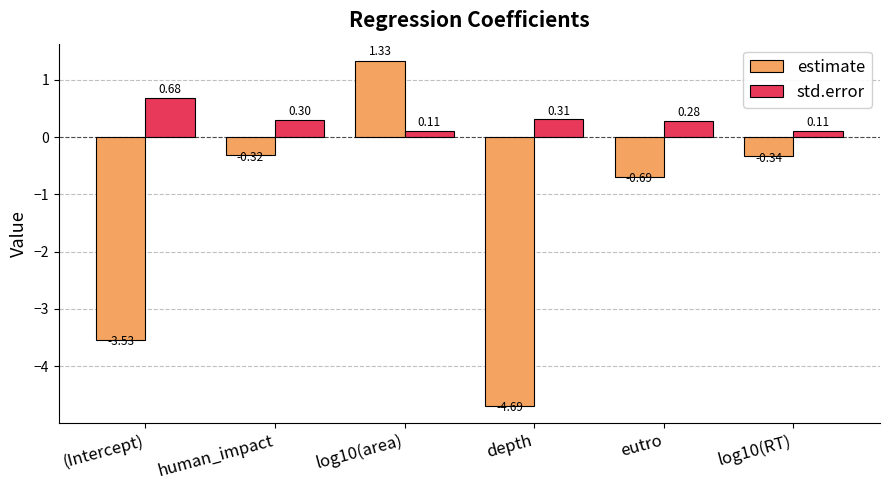

What is the label of the 6th bar from the left?

log10(RT)